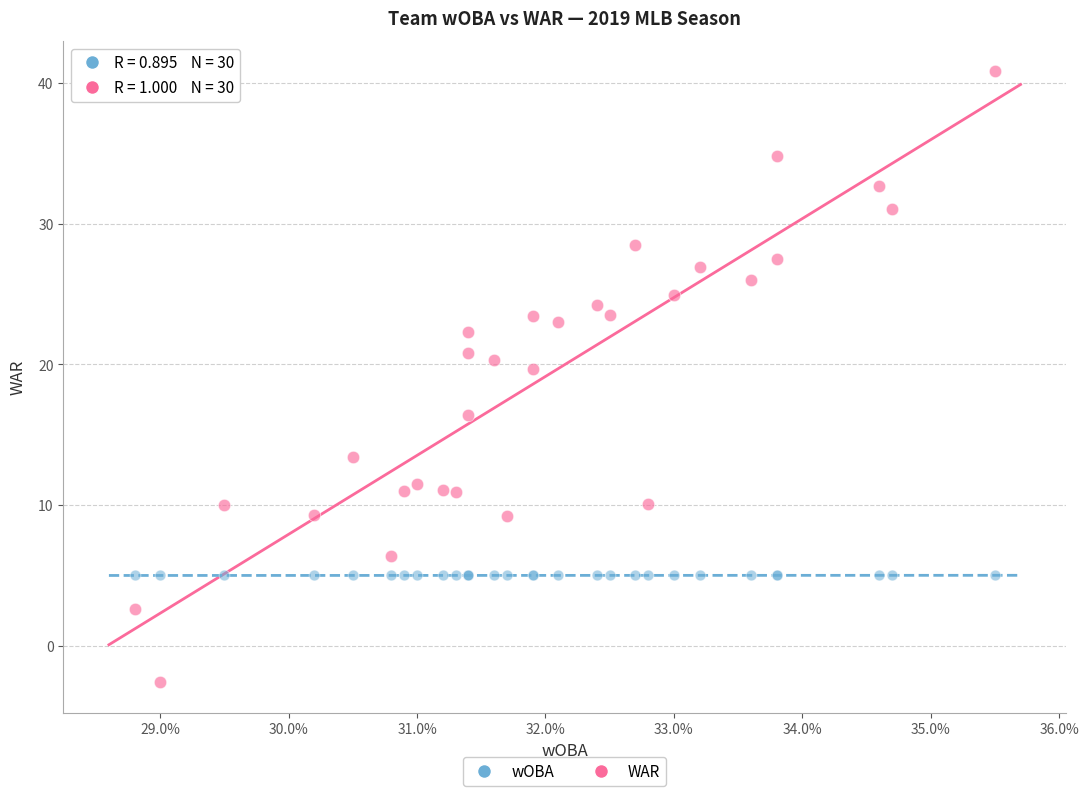

Across all series, what Y value is closest to 19?

19.7